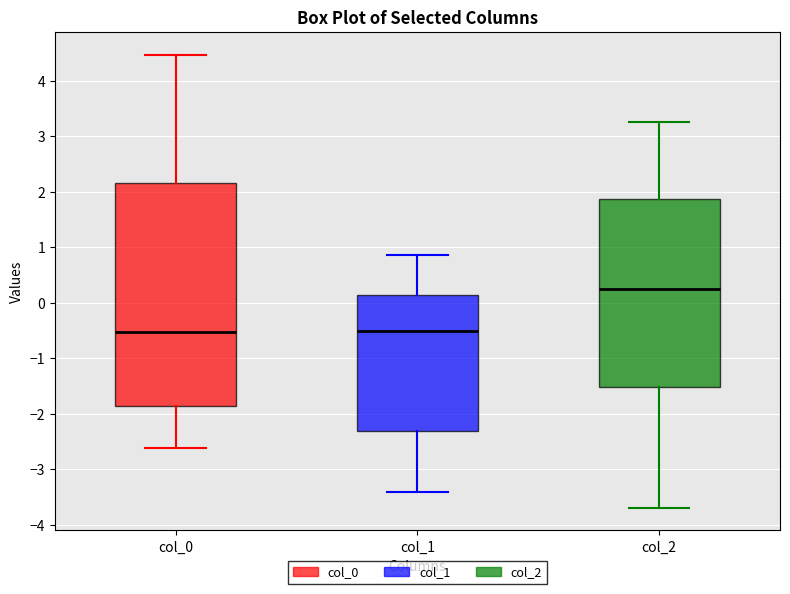

Comparing the boxes themselves (not the whiskers), which one is the tallest?

col_0